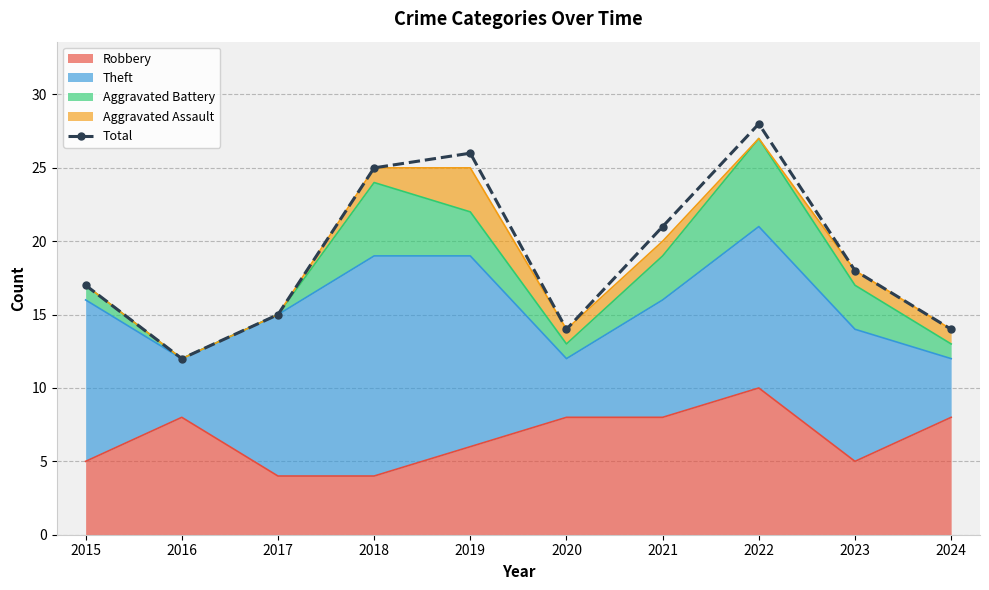

What is the value of the 9th point from the left?

18